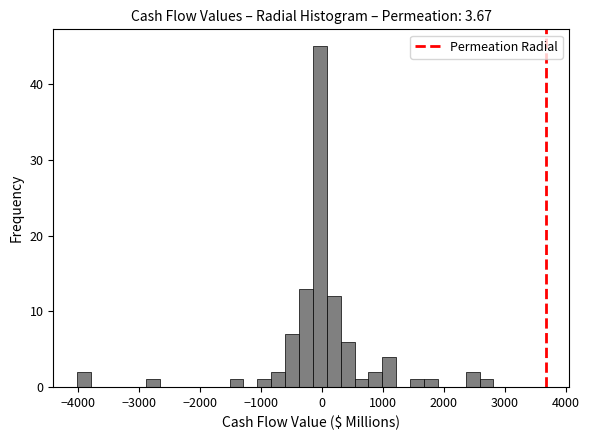

Read against the x-axis, roughly where is the centre of the tallest bar?

0